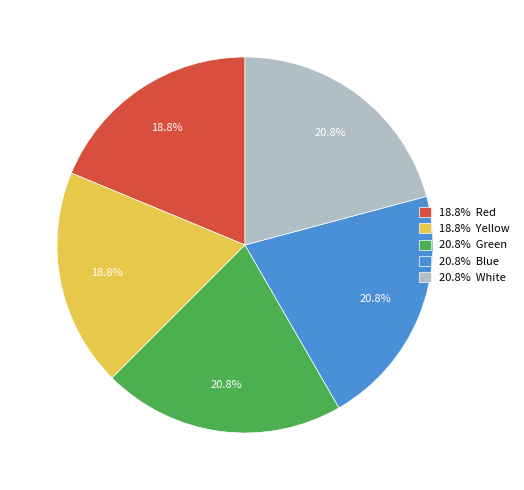

How many segments does this pie chart have?

5